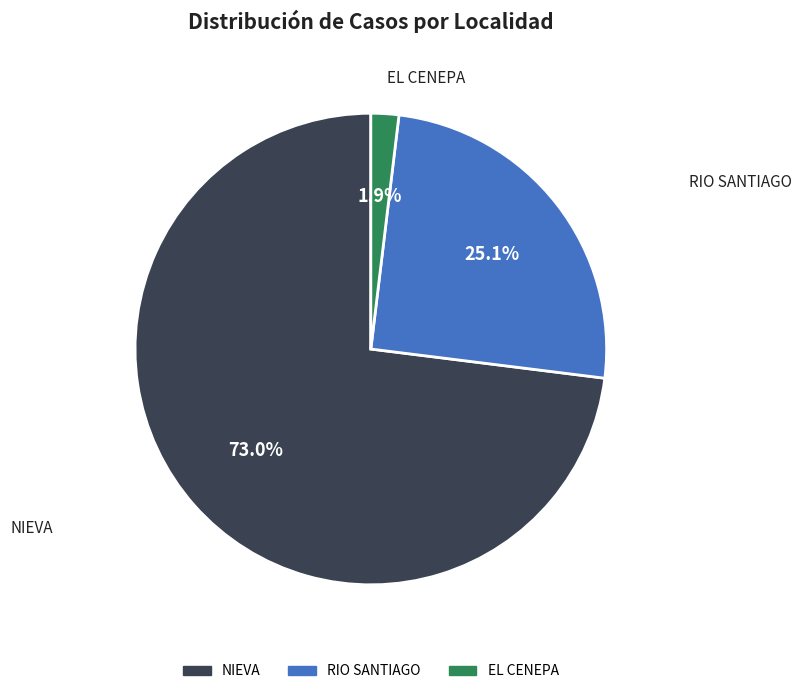

How many slices are in this pie chart?

3